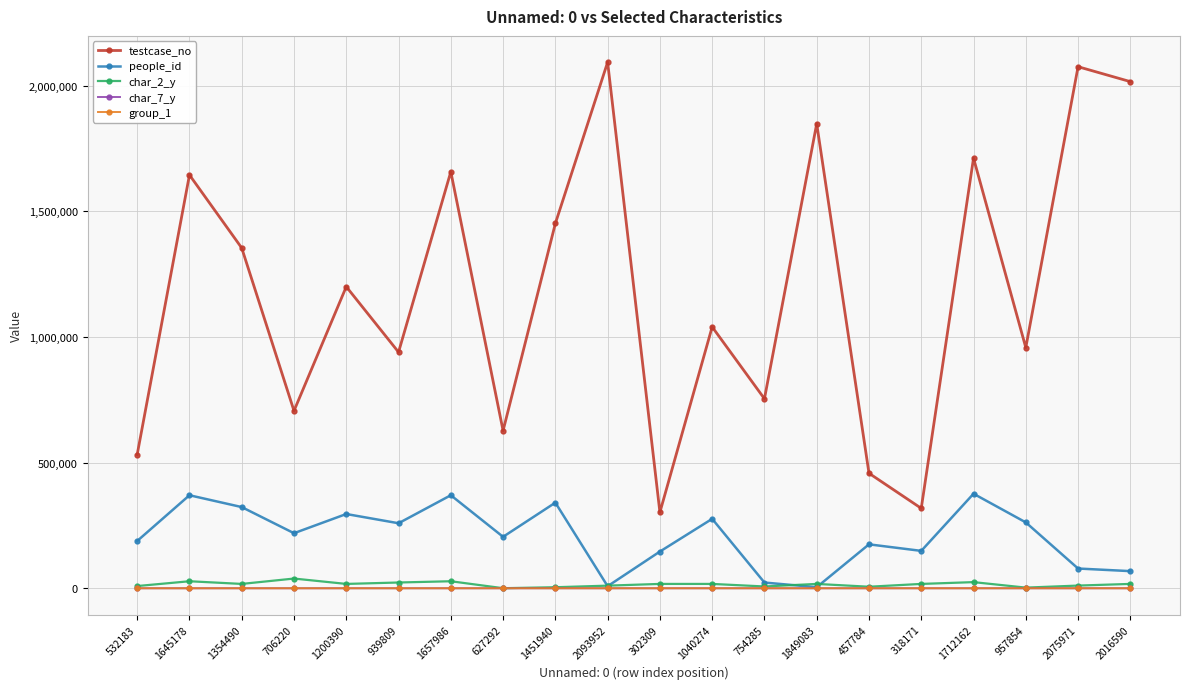

Which series has the largest total across all categories?

testcase_no